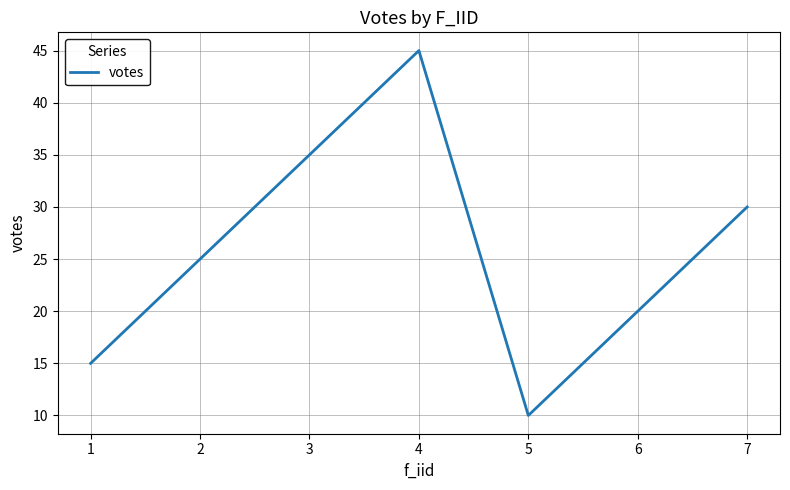

Approximately how many times larger is the value at 3 compared to 7?

1.2